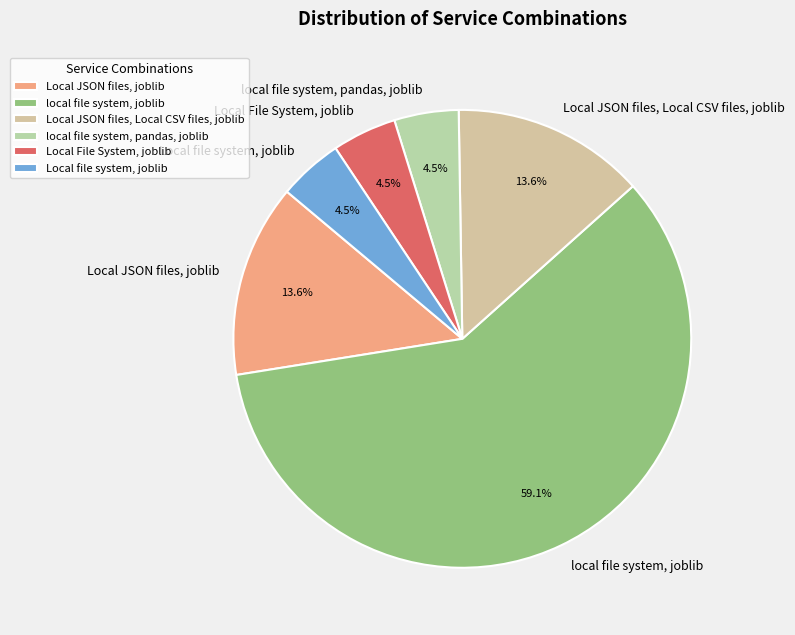

Count the number of slices in the pie.

6